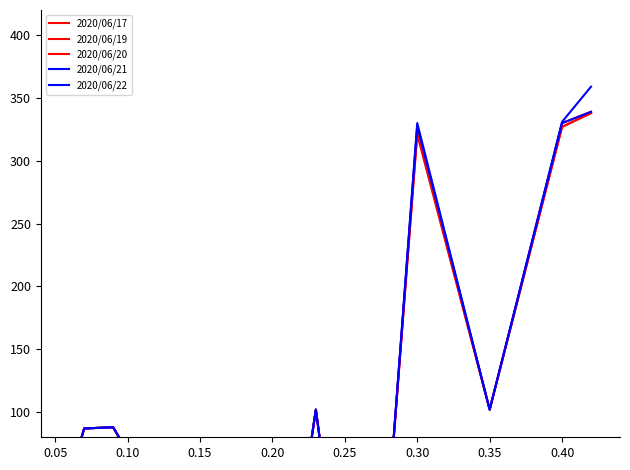

Which series changed the most between 0.30 and 33?

2020/06/22